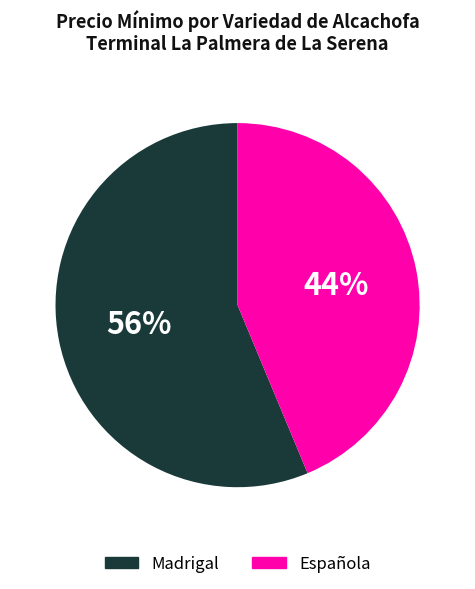

To the nearest percent, what is the average slice percentage?

50%